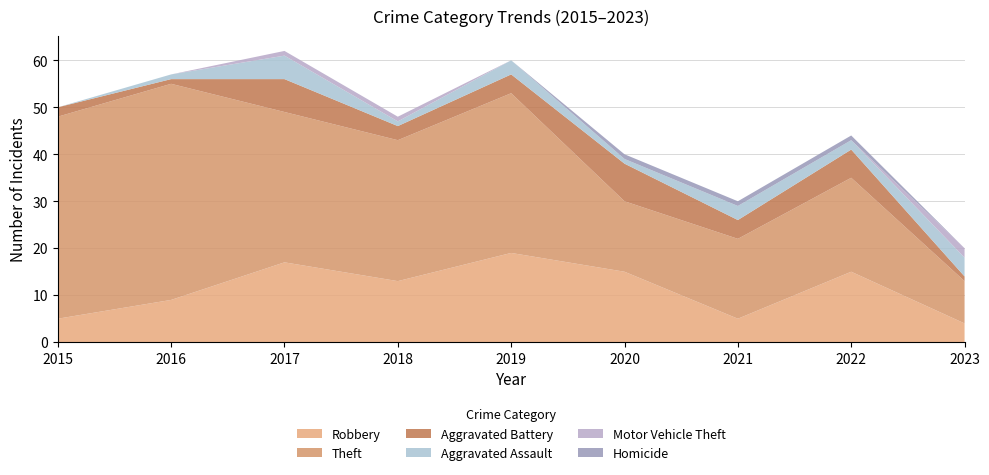

Reading left to right, extract all data points from this chart.

Robbery: 2015=5	2016=9	2017=17	2018=13	2019=19	2020=15	2021=5	2022=15	2023=4
Theft: 2015=43	2016=46	2017=32	2018=30	2019=34	2020=15	2021=17	2022=20	2023=9
Aggravated Battery: 2015=2	2016=1	2017=7	2018=3	2019=4	2020=8	2021=4	2022=6	2023=1
Aggravated Assault: 2015=0	2016=1	2017=5	2018=1	2019=3	2020=1	2021=3	2022=2	2023=4
Motor Vehicle Theft: 2015=0	2016=0	2017=1	2018=1	2019=0	2020=0	2021=0	2022=0	2023=2
Homicide: 2015=0	2016=0	2017=0	2018=0	2019=0	2020=1	2021=1	2022=1	2023=0